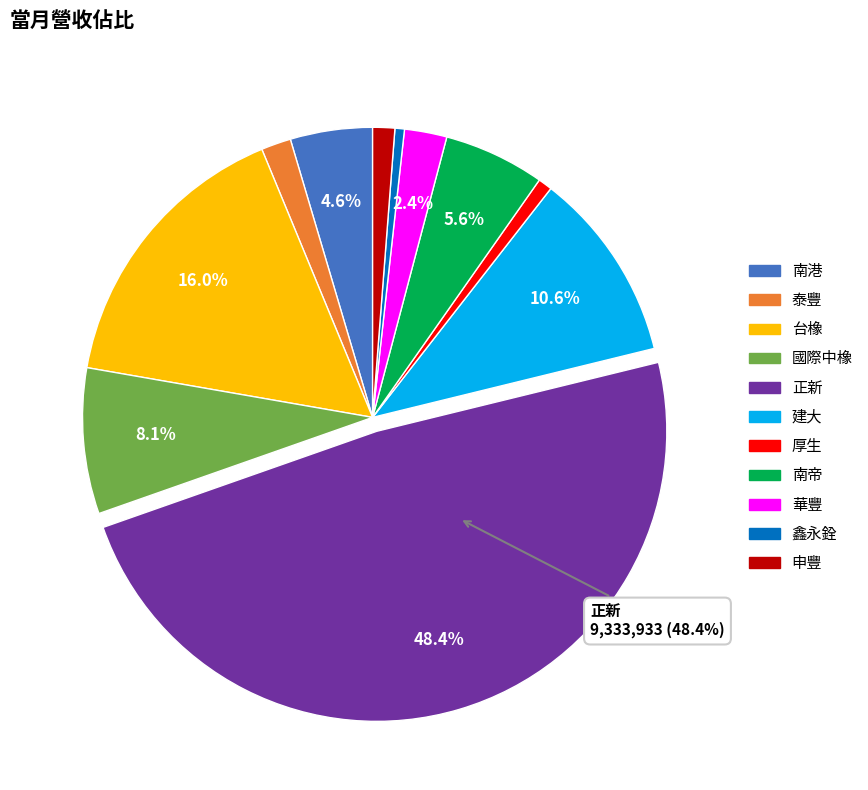

The 正新 slice represents 48% of the pie. True or false?

True